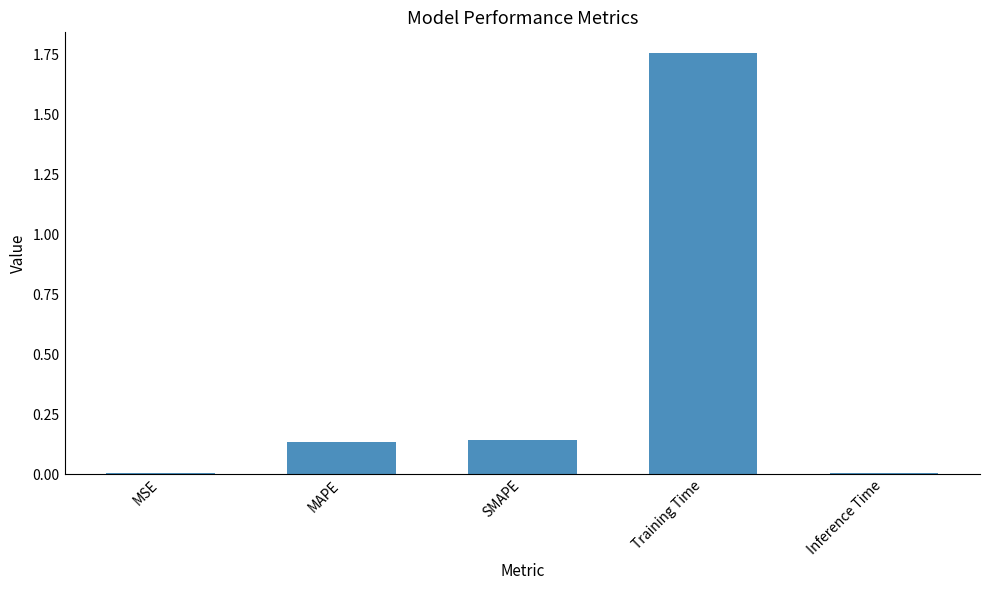

What is the sum of the values at Training Time and SMAPE?

1.9